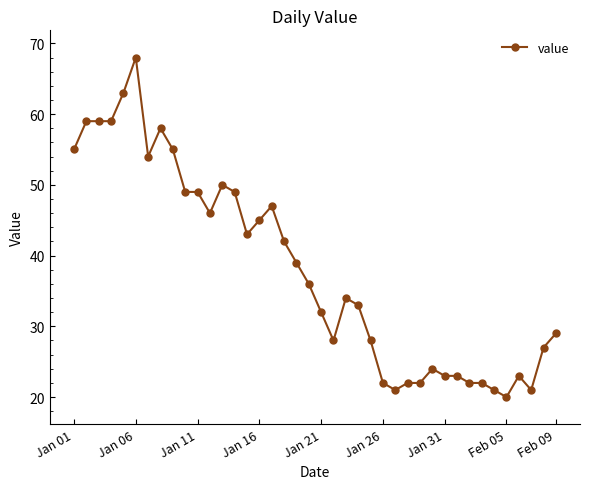

What is the difference between the second highest and minimum values?

43